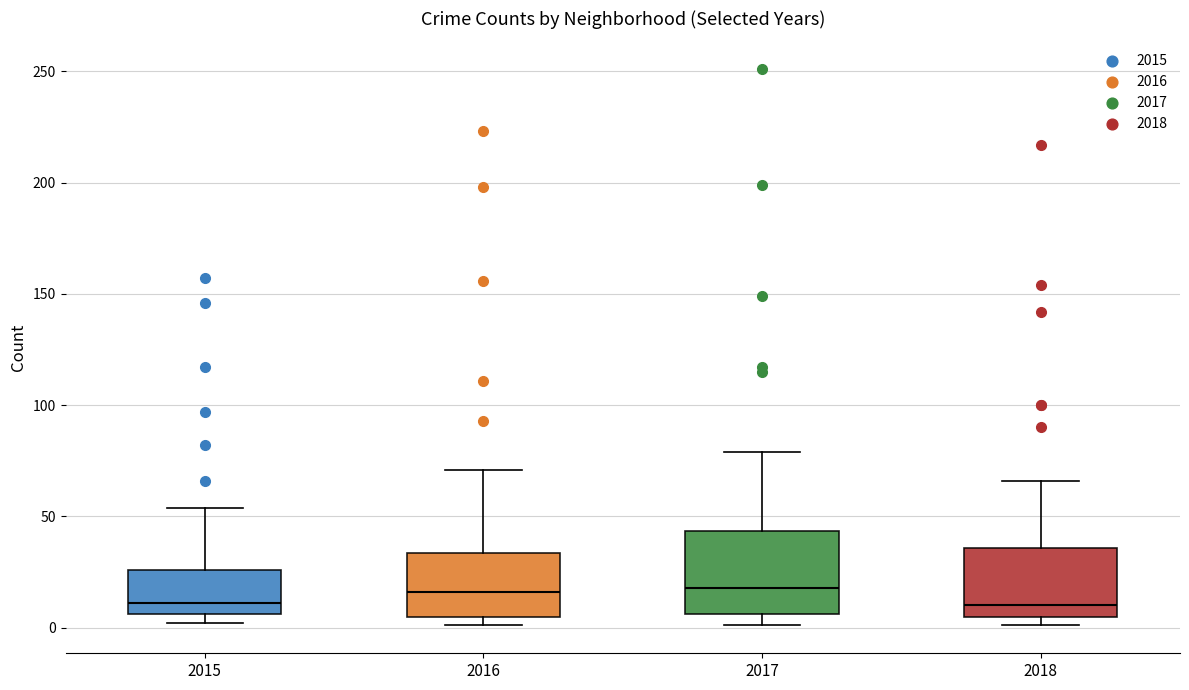

Reading left to right, transcribe this box plot: for each box, give where its median line is, the range the box spans, and where its two whiskers end, as read against the y-axis. The values are not printed on the chart, so give them approximately, as read against the axis.

2015: median 10, box 5 to 25, whiskers 0 to 55
2016: median 15, box 5 to 35, whiskers 0 to 70
2017: median 20, box 5 to 45, whiskers 0 to 80
2018: median 10, box 5 to 35, whiskers 0 to 65